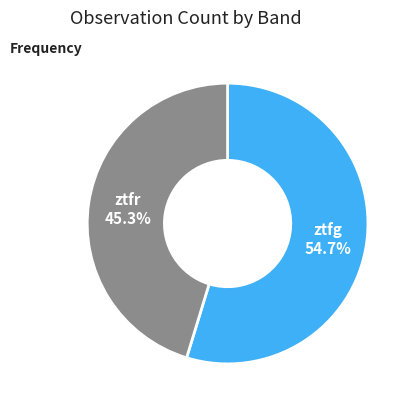

Is there any slice that represents more than half of the pie?

Yes